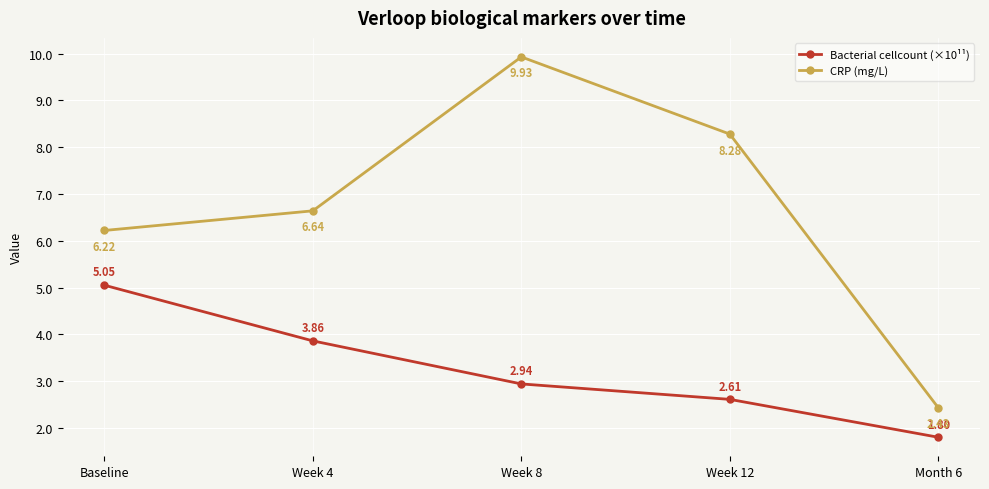

What is the sum of all CRP (mg/L) values?

33.5